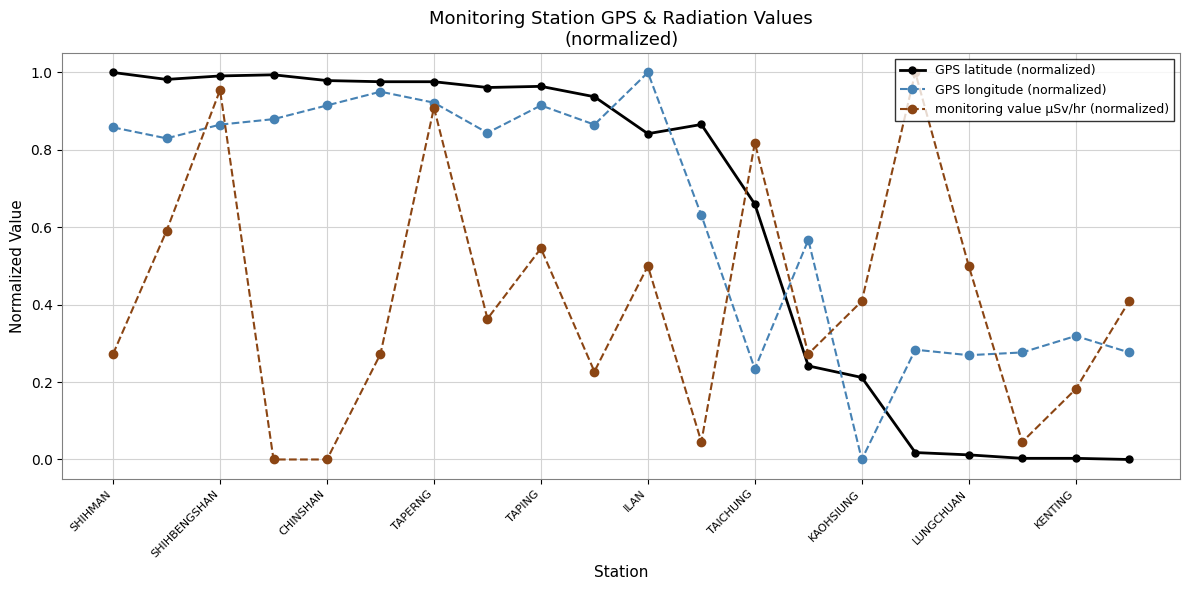

What is the sum of all monitoring value µSv/hr (normalized) values?

8.3